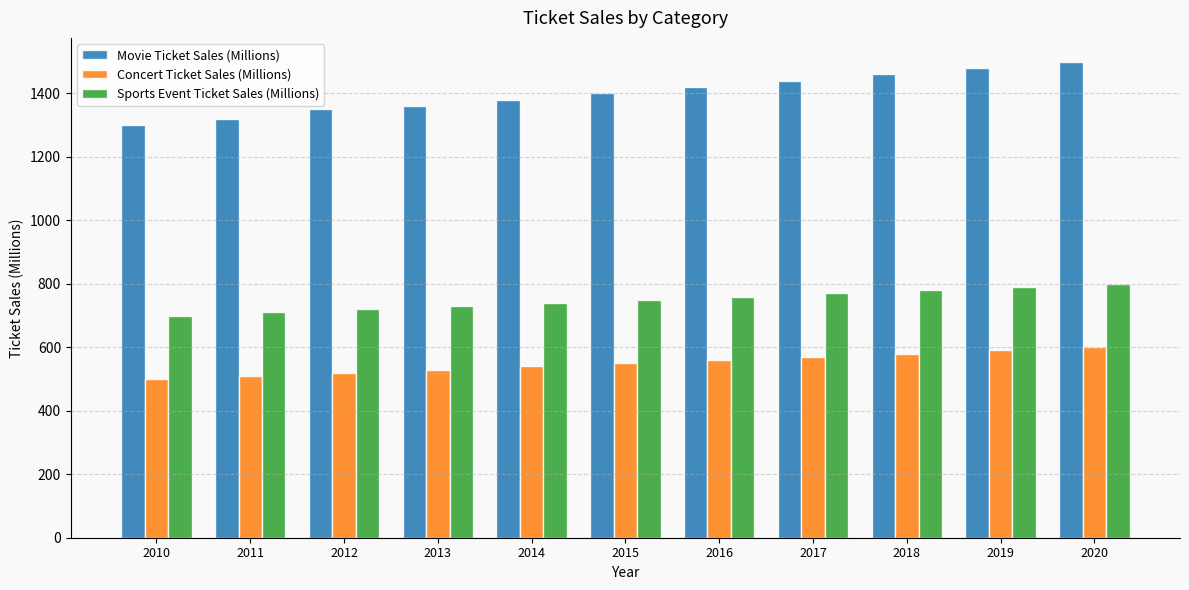

Reading right to left, list all the values displayed in this chart.

Movie Ticket Sales (Millions): 1500	1480	1460	1440	1420	1400	1380	1360	1350	1320	1300
Concert Ticket Sales (Millions): 600	590	580	570	560	550	540	530	520	510	500
Sports Event Ticket Sales (Millions): 800	790	780	770	760	750	740	730	720	710	700